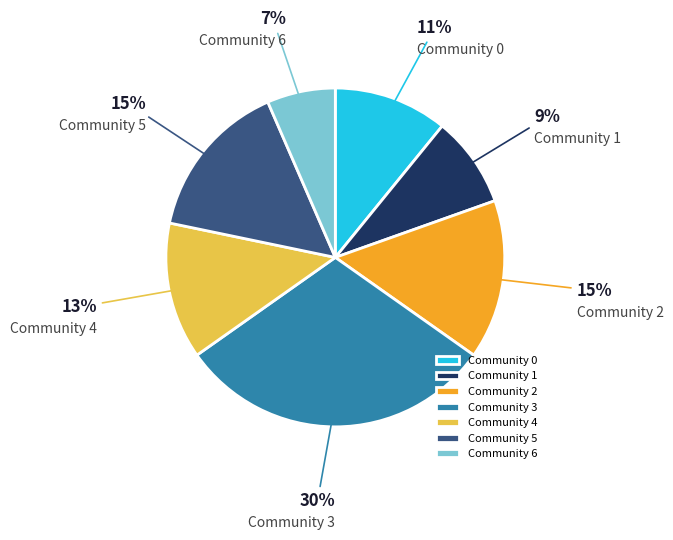

To the nearest percent, what percentage of the pie is Community 6?

7%